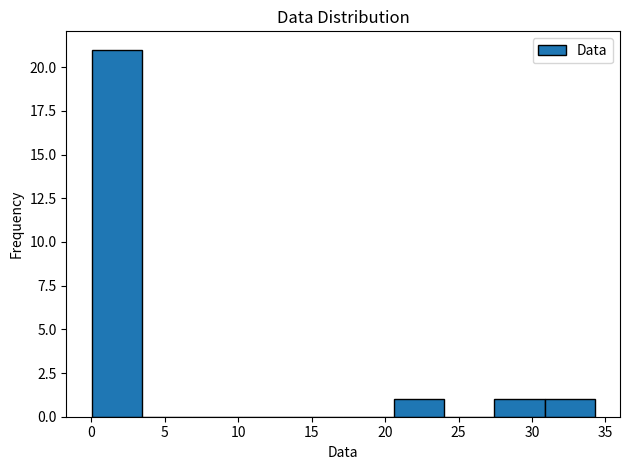

Reading left to right, transcribe this chart: for each bar, give the range it covers on the x-axis and its height. Neither the bar edges nor the heights are printed on the chart, so give them approximately, as read against the axes.

0.0 to 3.5: 21
3.5 to 7.0: 0
7.0 to 10.5: 0
10.5 to 13.5: 0
13.5 to 17.0: 0
17.0 to 20.5: 0
20.5 to 24.0: 1
24.0 to 27.5: 0
27.5 to 31.0: 1
31.0 to 34.5: 1